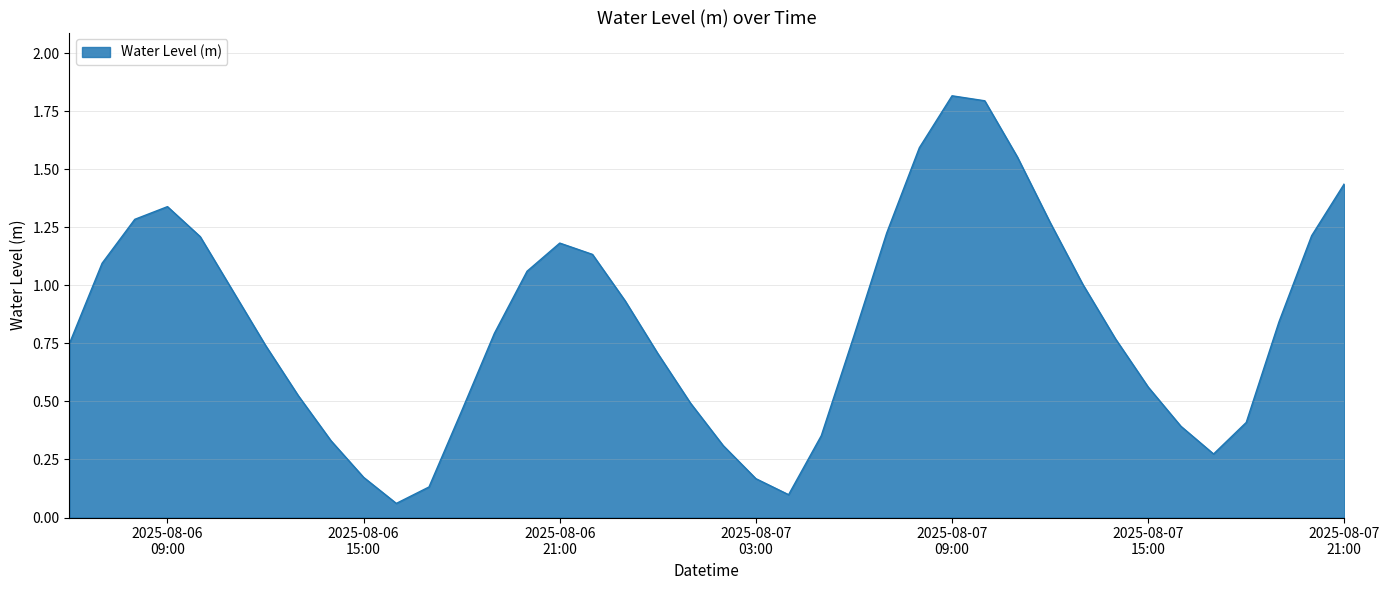

Is this an area chart (filled region under the line)?

Yes